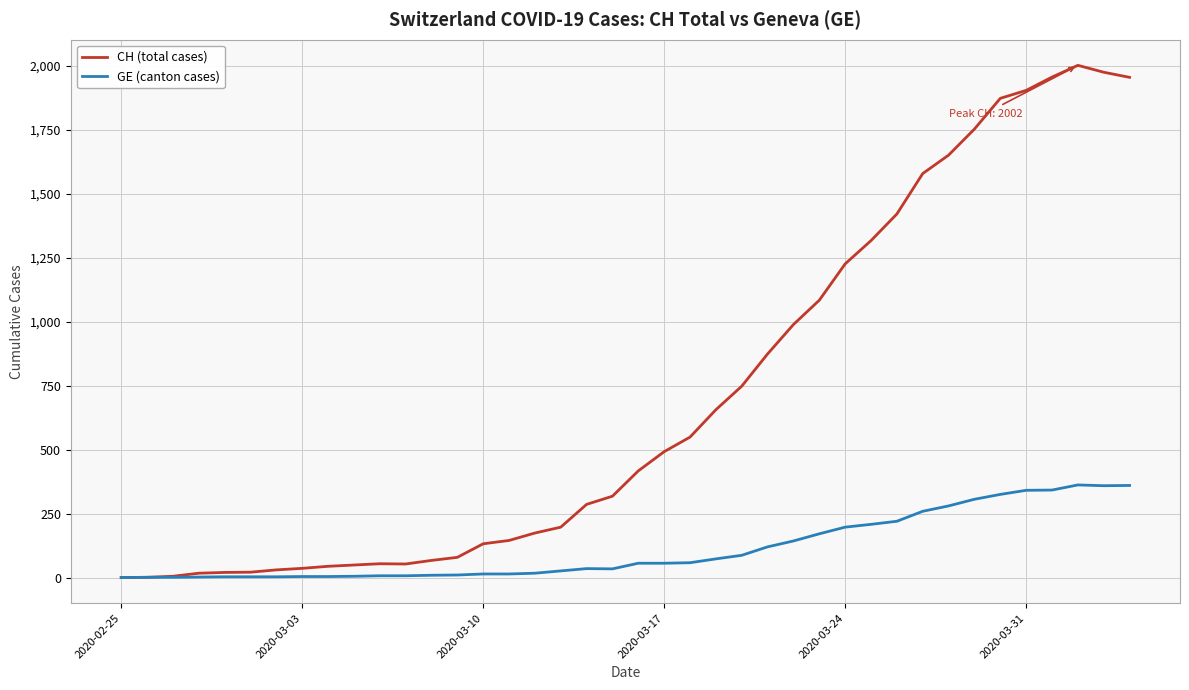

Which series has the largest range (max minus min)?

CH (total cases)